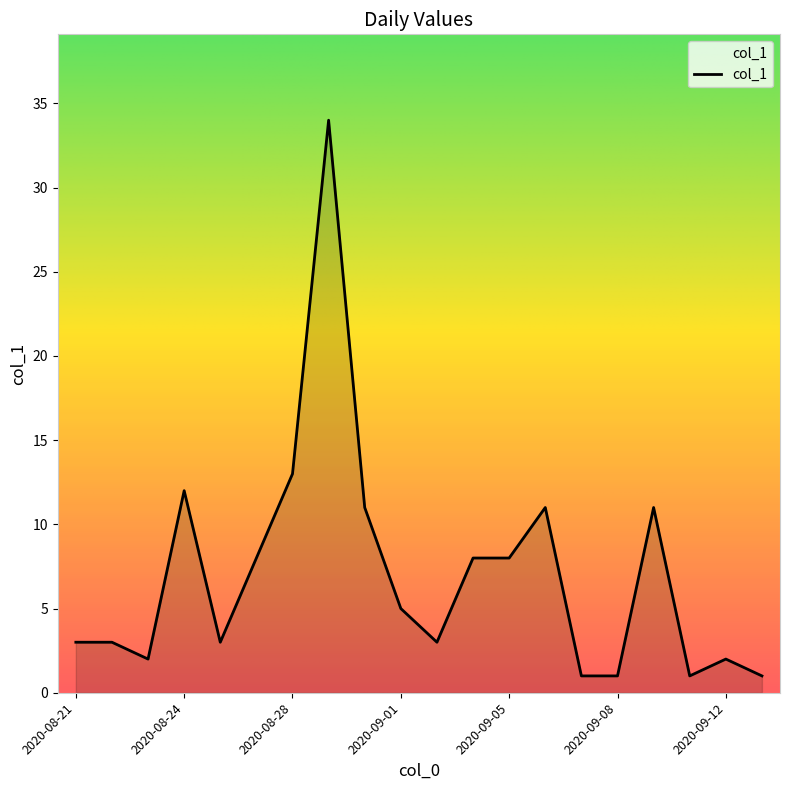

What is the difference between the maximum and minimum values?

33